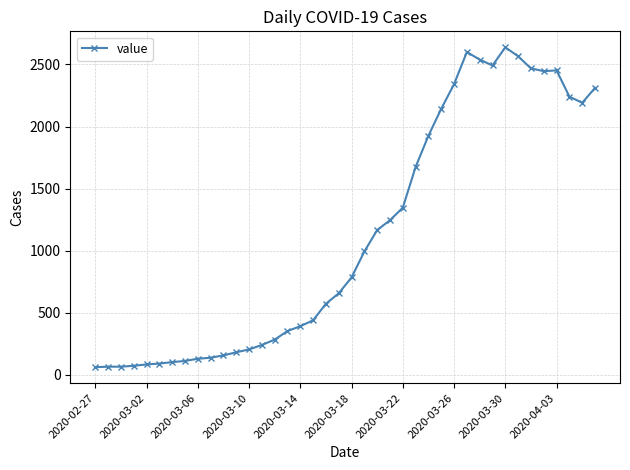

What is the maximum value shown in the chart?

2638